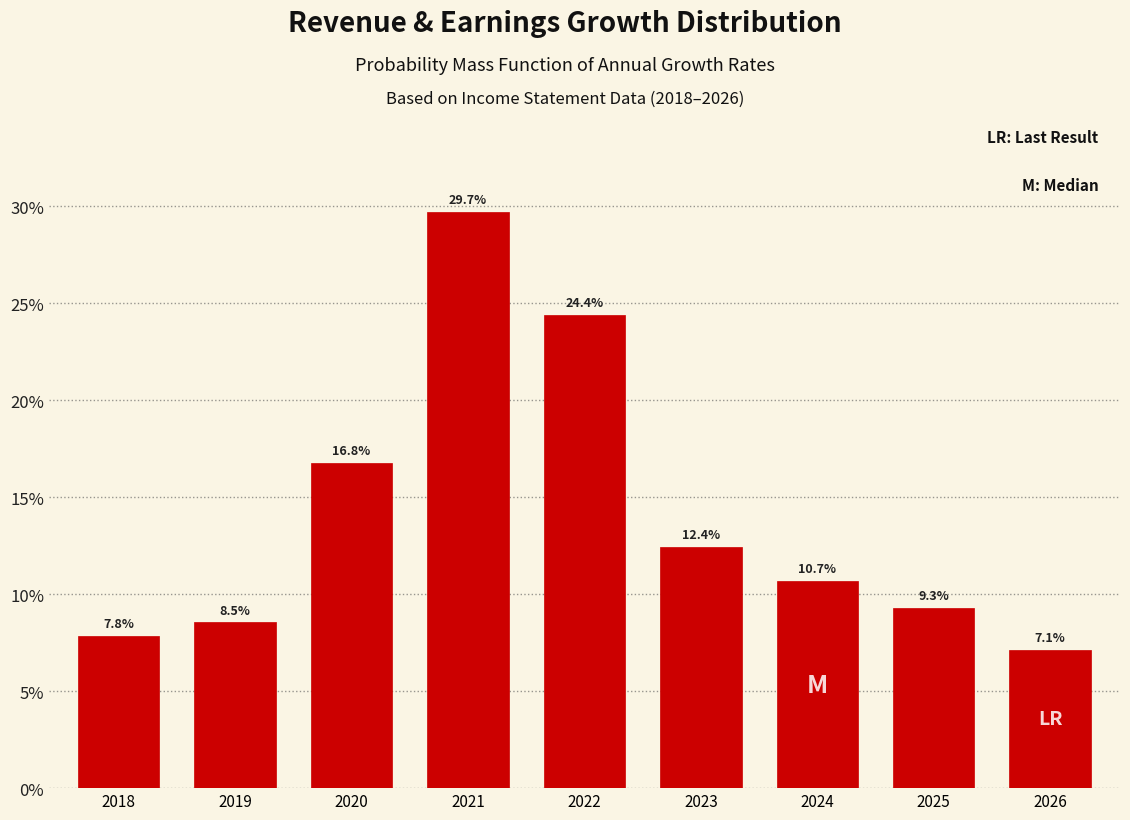

Reading left to right, transcribe all the data shown in this chart.

7.8	8.5	16.8	29.7	24.4	12.4	10.7	9.3	7.1